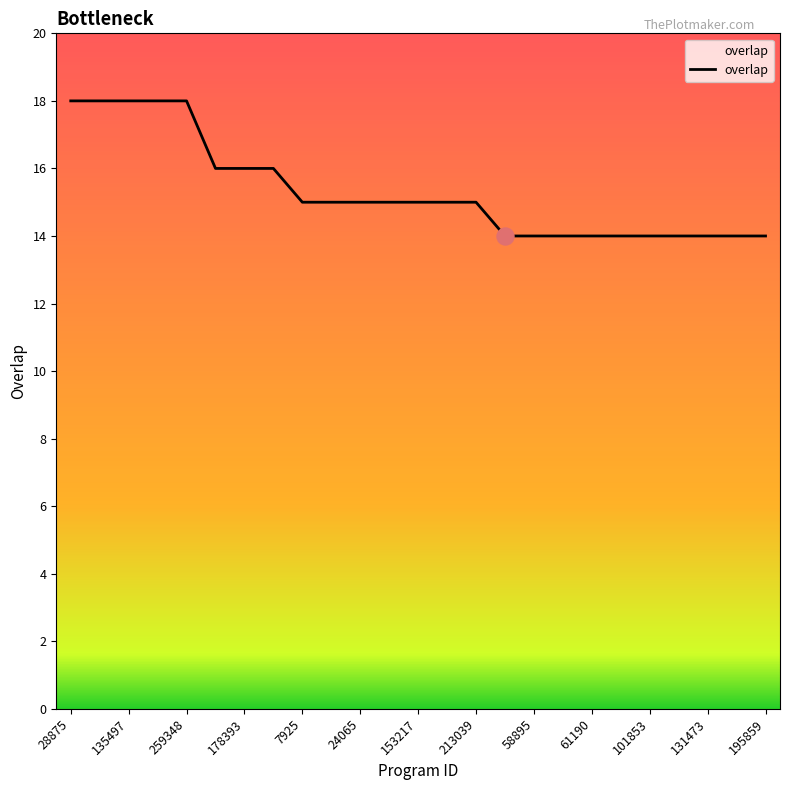

Does the chart have visible grid lines?

No